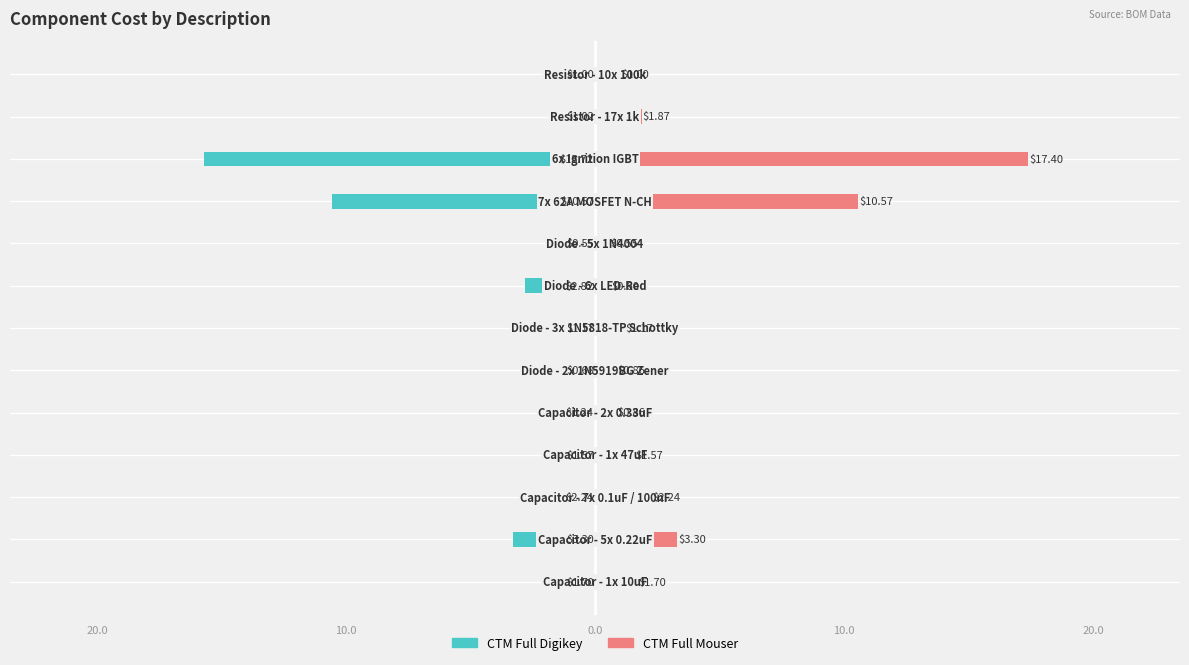

The value of CTM Full Mouser at 9 is 18.3. True or false?

False